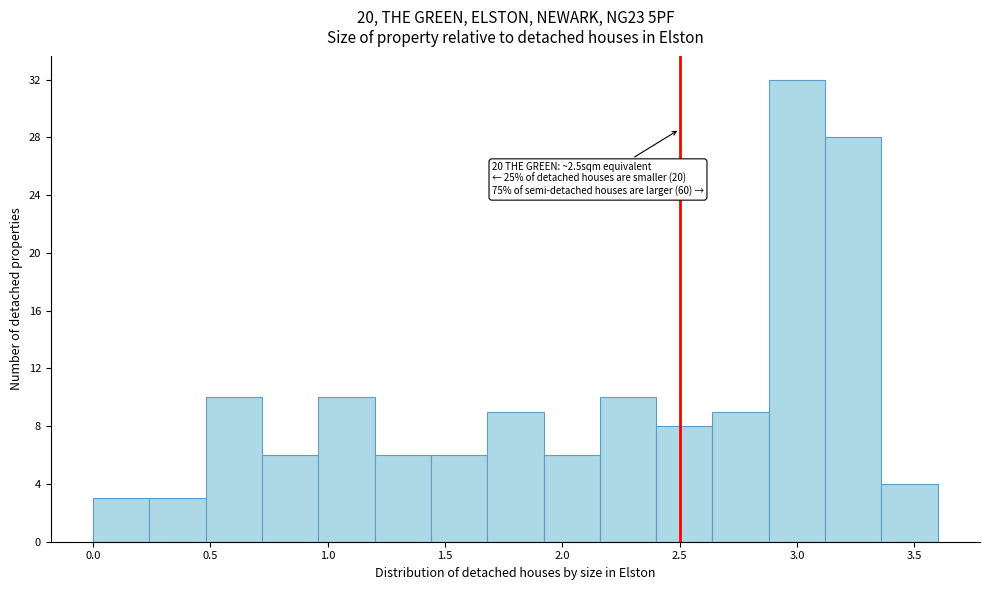

Which range on the x-axis has the tallest bar?

2.88 to 3.12